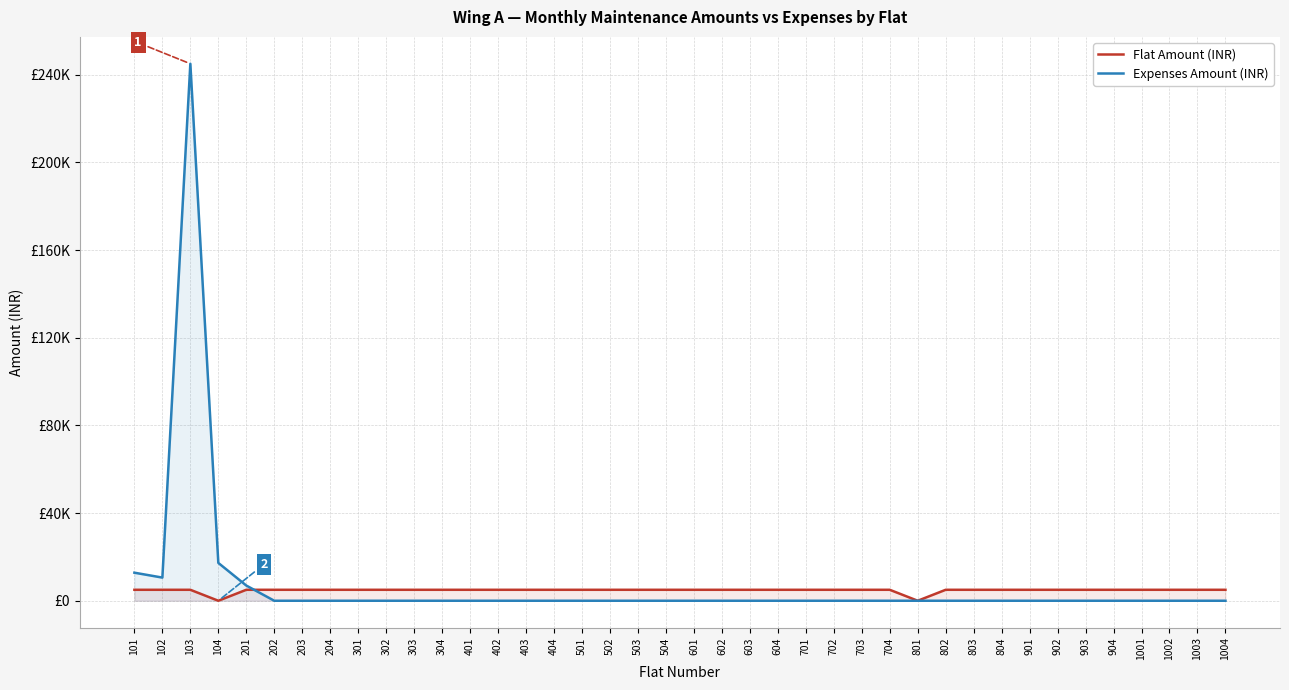

Reading left to right, list all the values displayed in this chart.

Flat Amount (INR): 5000	5000	5000	0	5000	5000	5000	5000	5000	5000	5000	5000	5000	5000	5000	5000	5000	5000	5000	5000	5000	5000	5000	5000	5000	5000	5000	5000	0	5000	5000	5000	5000	5000	5000	5000	5000	5000	5000	5000
Expenses Amount (INR): 12800	10564	245000	17260	6940	0	0	0	0	0	0	0	0	0	0	0	0	0	0	0	0	0	0	0	0	0	0	0	0	0	0	0	0	0	0	0	0	0	0	0